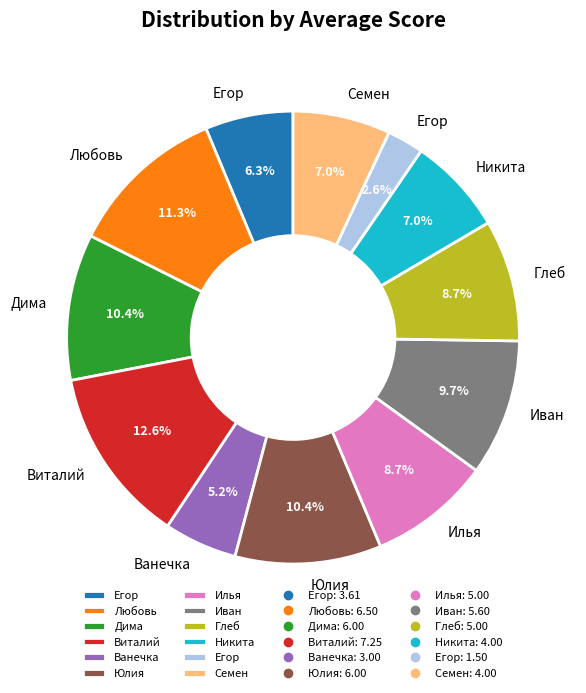

How many segments does this pie chart have?

12